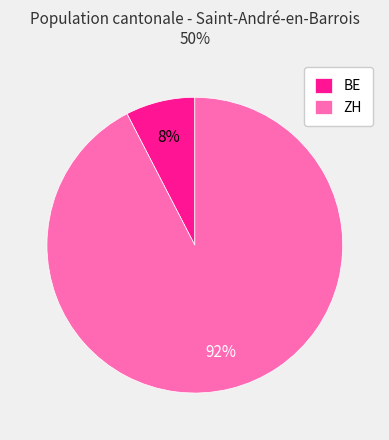

To the nearest percent, what is the combined percentage of ZH and BE?

100%